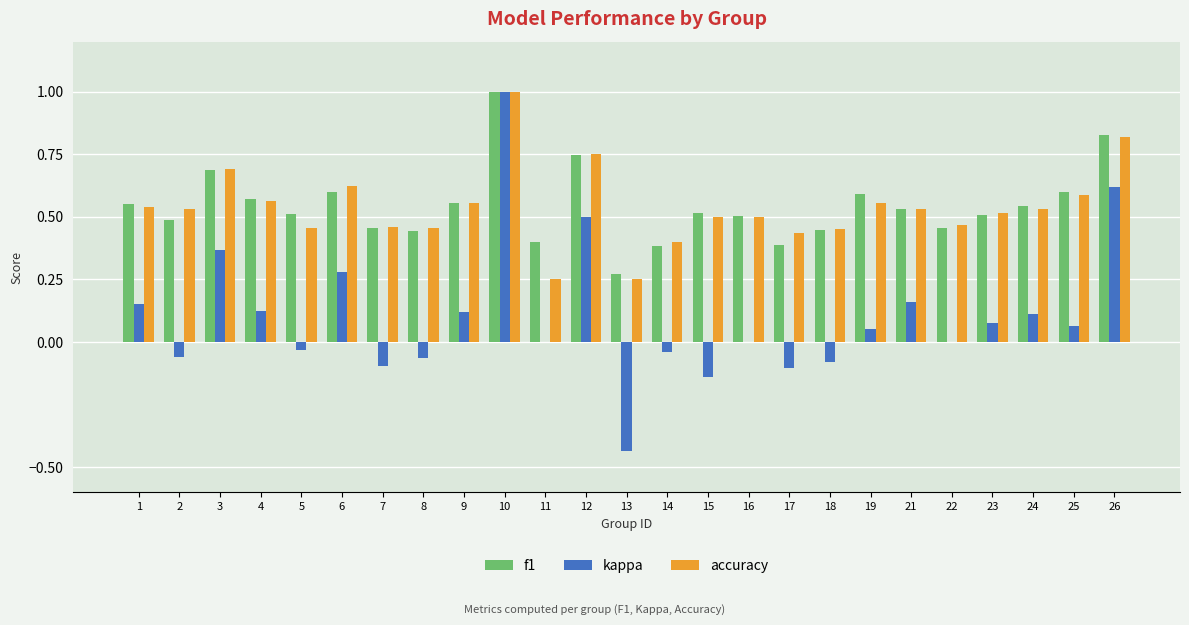

At which category does the chart reach its peak across all series?

10